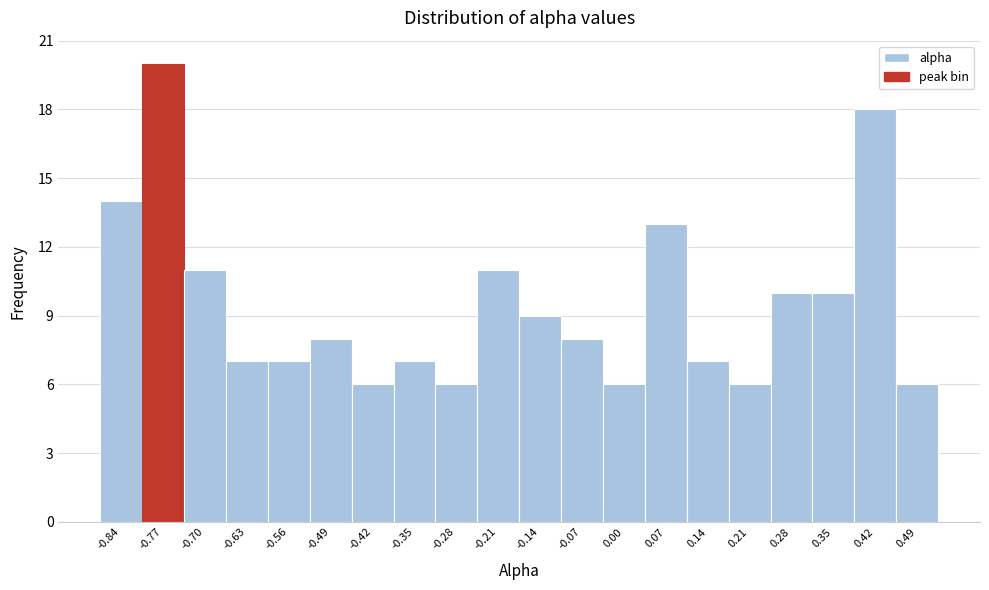

Reading left to right, transcribe all the data shown in this chart.

14	20	11	7	7	8	6	7	6	11	9	8	6	13	7	6	10	10	18	6